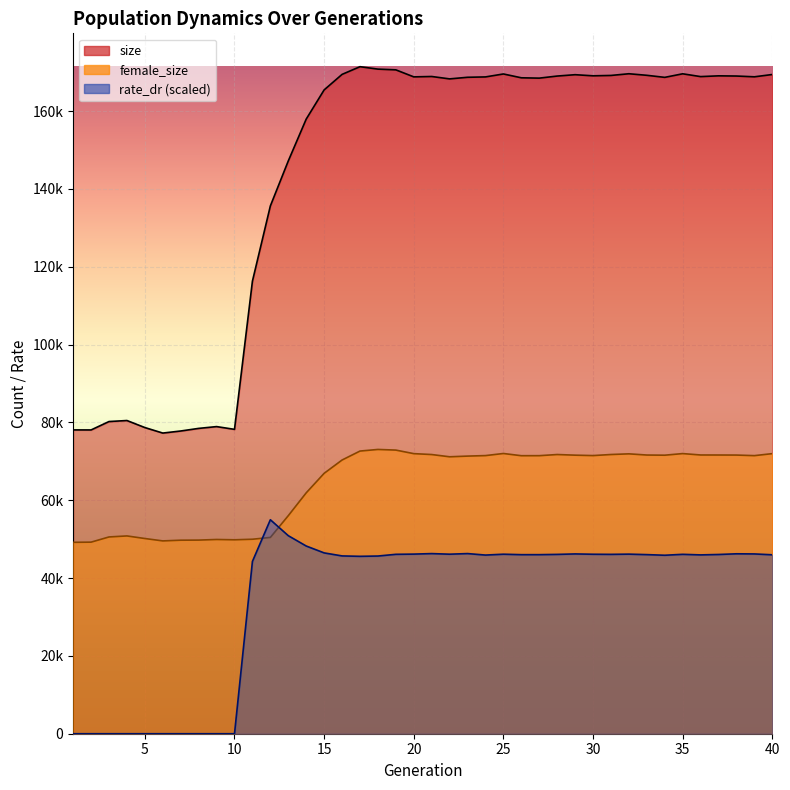

True or false: female_size_line and size_line intersect in this chart.

False